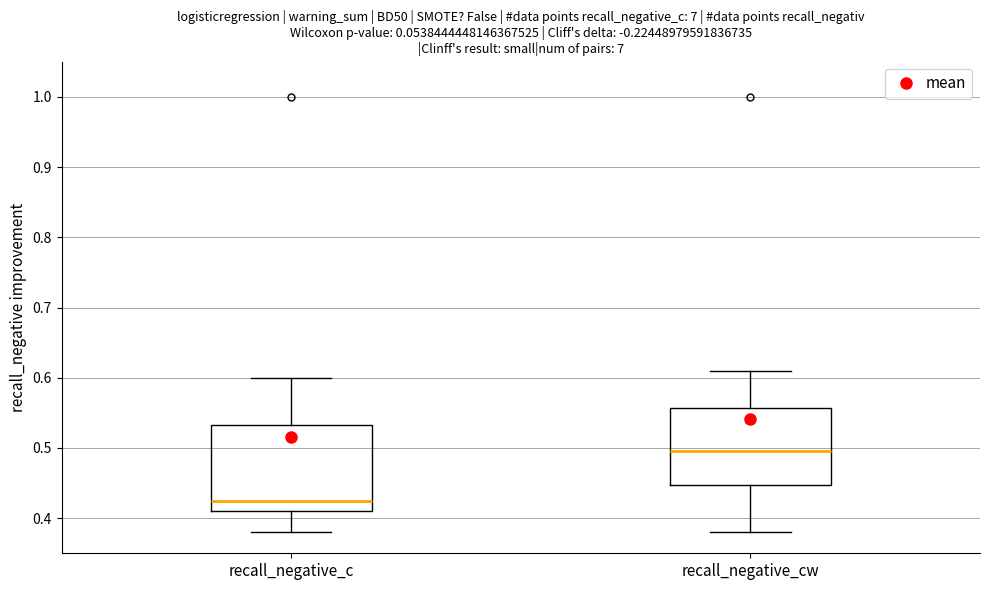

Reading left to right, read every box against the y-axis: the position of its median line, the range the box covers, and the ends of its whiskers. The values are not printed on the chart, so give them approximately, as read against the axis.

recall_negative_c: median 0.43, box 0.41 to 0.53, whiskers 0.38 to 0.60
recall_negative_cw: median 0.50, box 0.45 to 0.56, whiskers 0.38 to 0.61